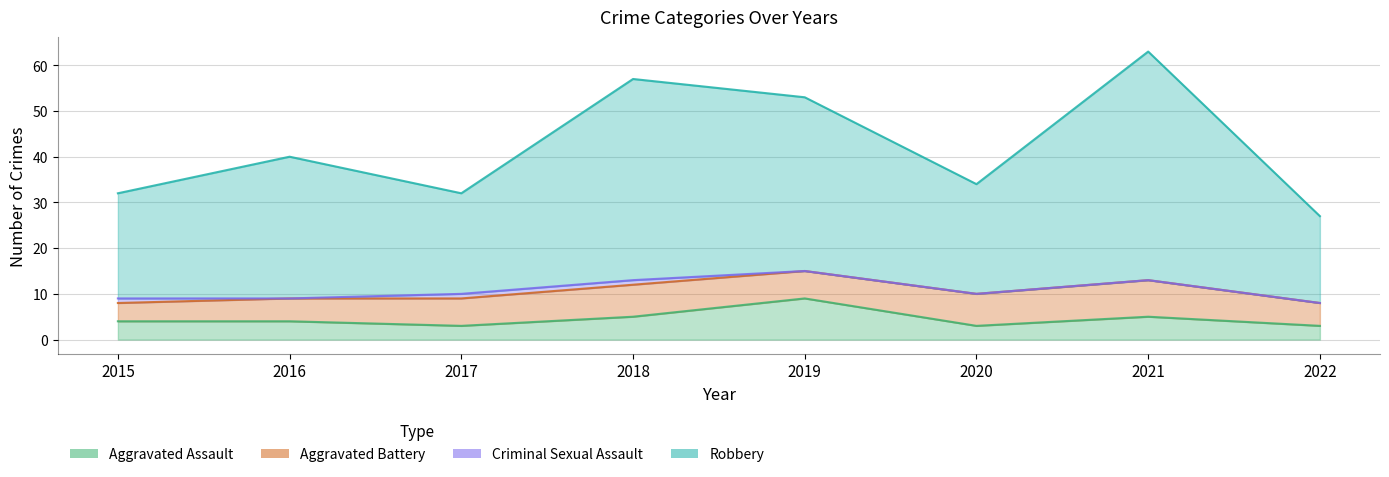

Is the value of Robbery at 2017 greater than the value of Aggravated Assault at 2022?

Yes